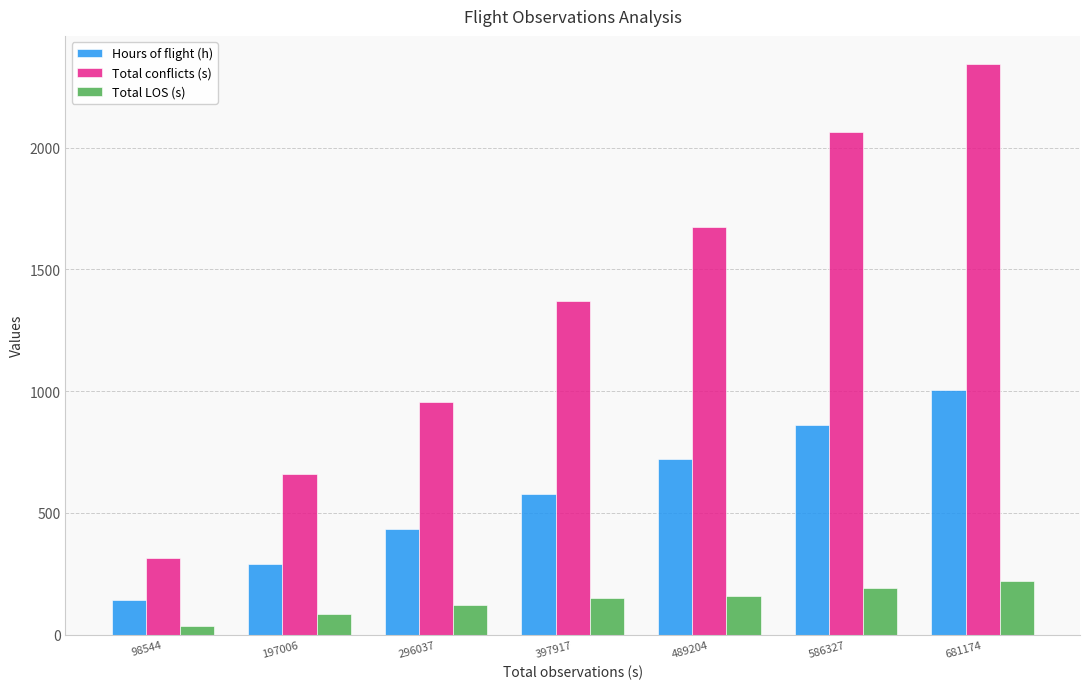

True or false: Total conflicts (s) has a value of 1316.3 at 296037.

False